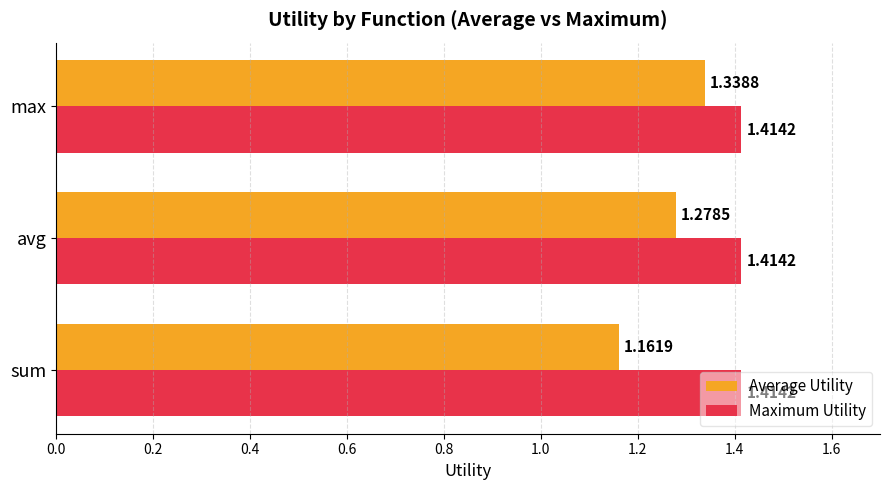

What is the total value across all series at sum?

2.6